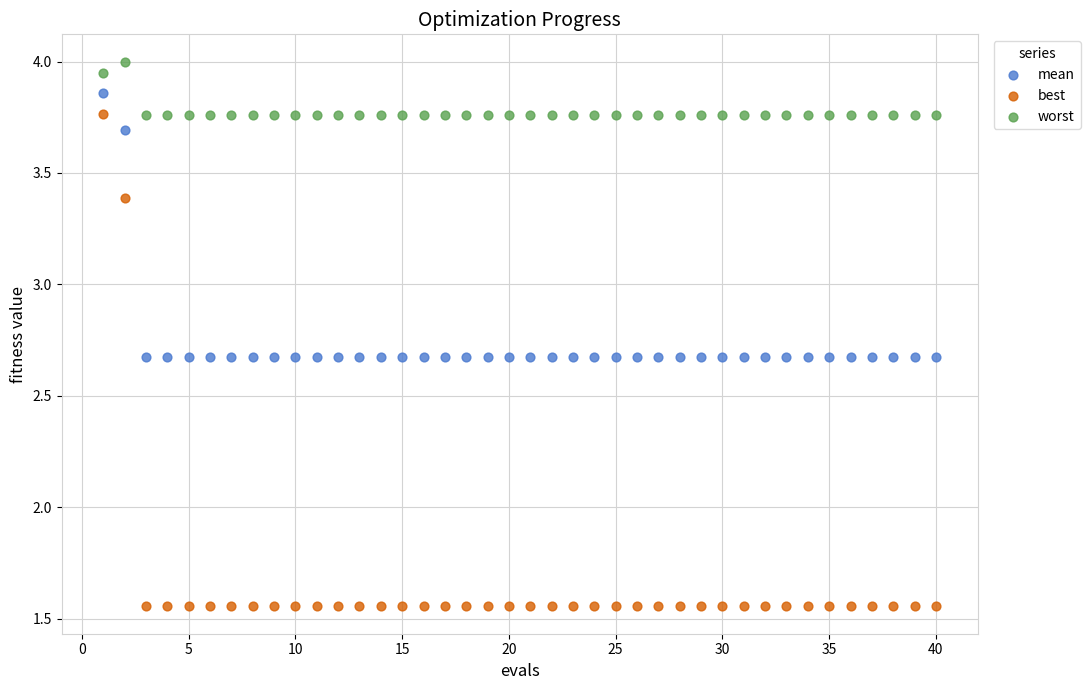

Which series has the largest Y range (max minus min)?

best